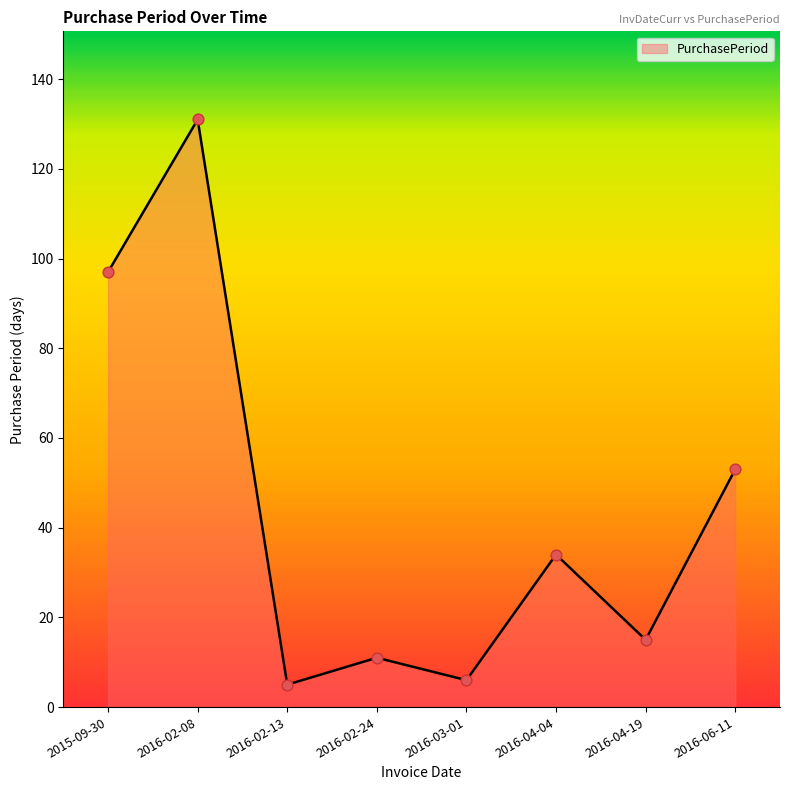

Approximately how many times larger is the value at 2016-04-04 compared to 2016-06-11?

0.6